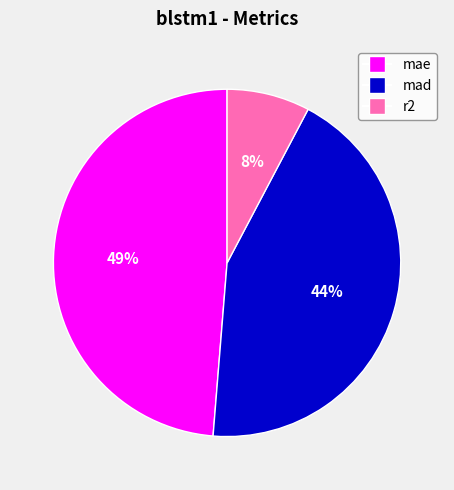

Approximately how many times larger is the value at r2 compared to mad?

0.2